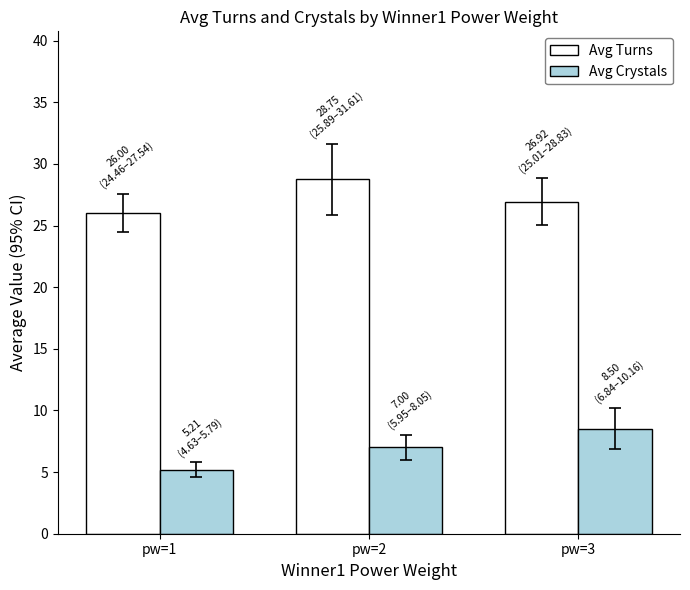

What is the difference between the maximum and minimum values in the Avg Crystals series?

3.3